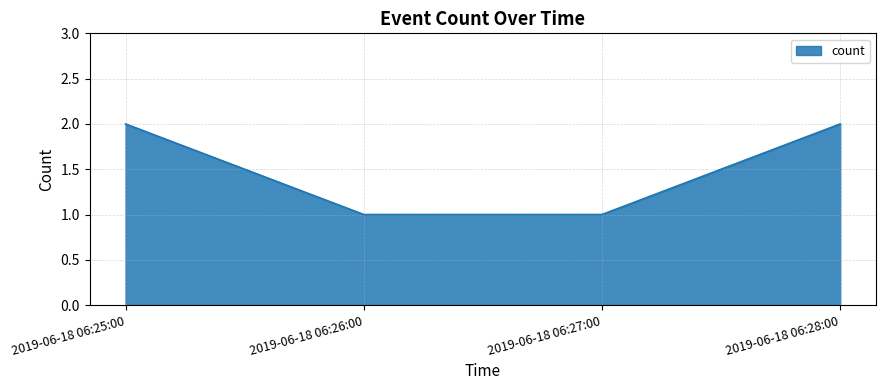

What is the difference between the maximum and minimum values?

1